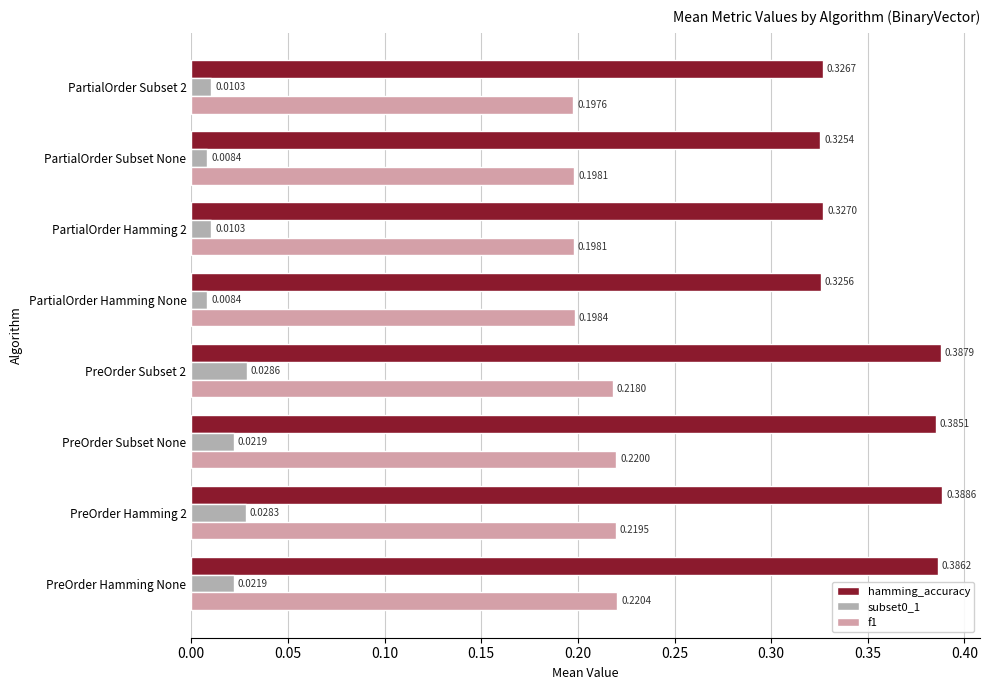

Which series changed the most between PreOrder Subset 2 and PartialOrder Hamming None?

hamming_accuracy